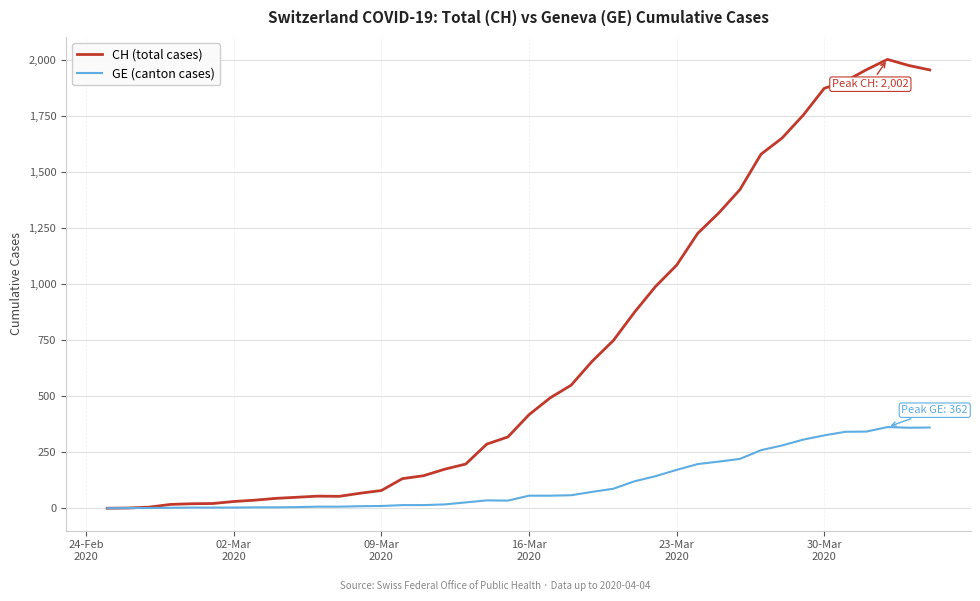

Which series has the largest range (max minus min)?

CH (total cases)